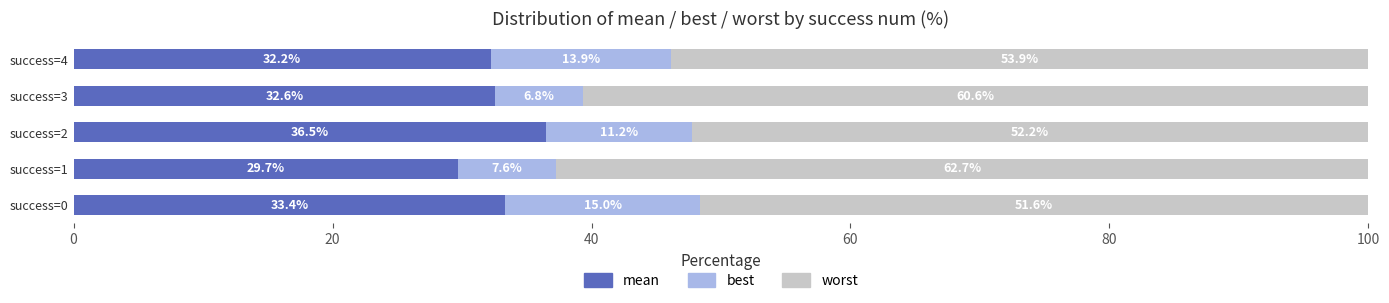

What is the maximum value for mean?

36.5